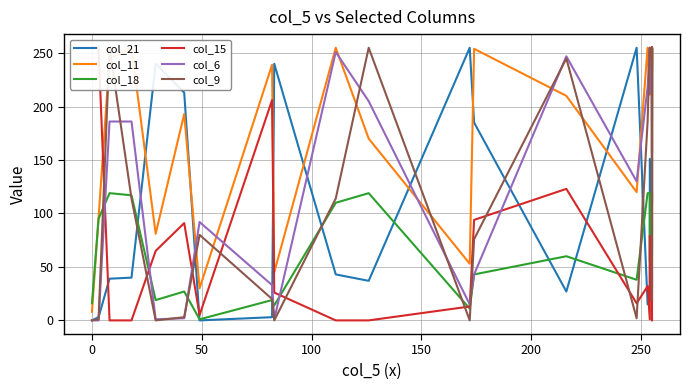

At how many categories does at least one series exceed 104?

27